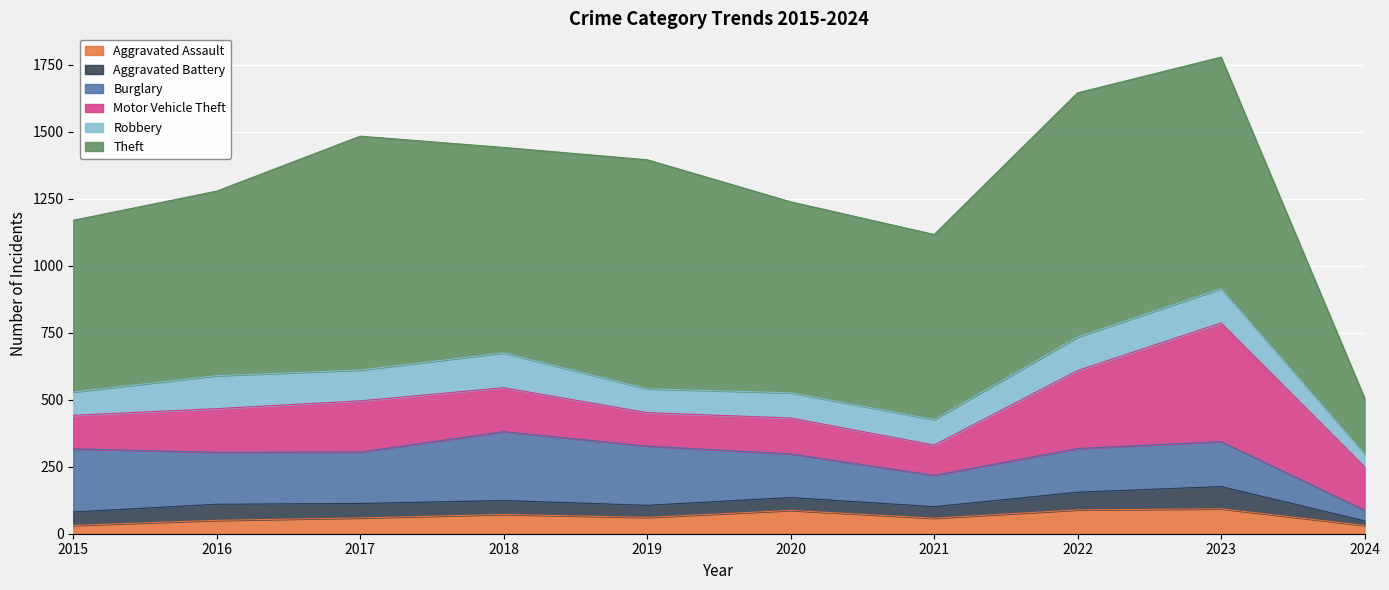

Rank the series at 2022 from highest to lowest value.

Theft, Motor Vehicle Theft, Burglary, Robbery, Aggravated Assault, Aggravated Battery